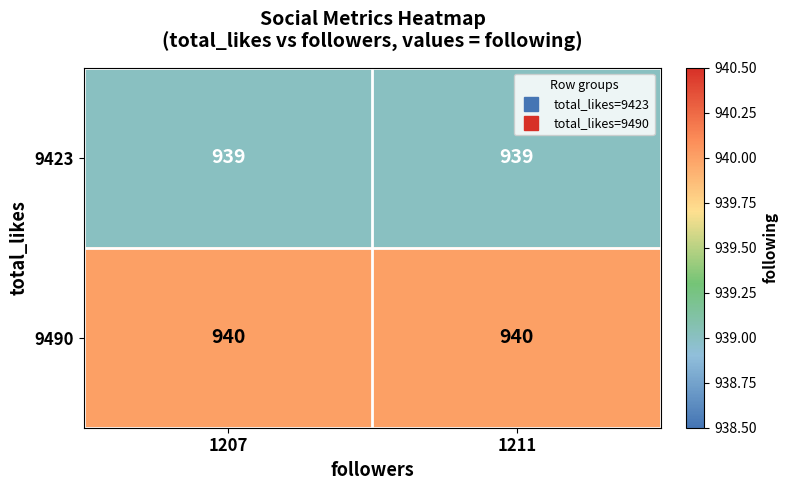

True or false: 9423 has a value of 939 at 1207.

True